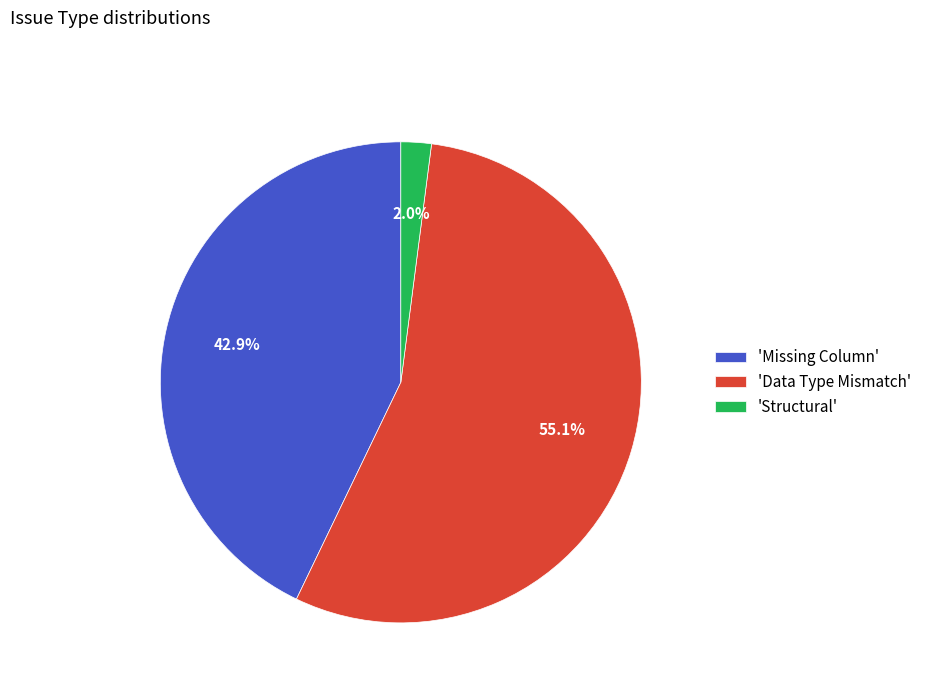

Which category has the biggest portion of the pie?

'Data Type Mismatch'